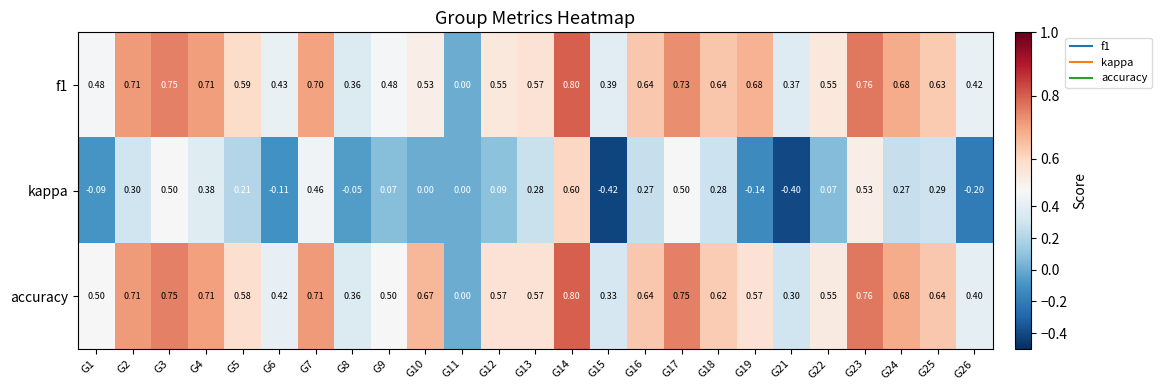

Is the value of kappa at G11 greater than the value of accuracy at G8?

No